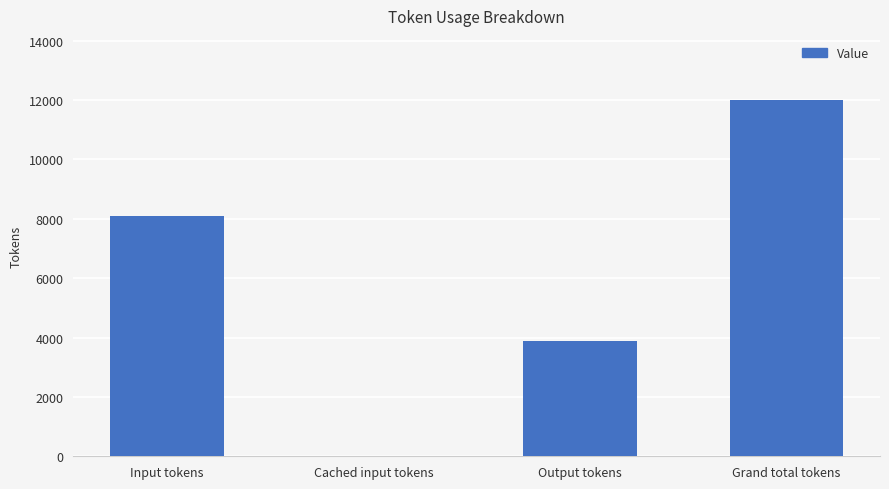

What is the maximum value shown in the chart?

11999